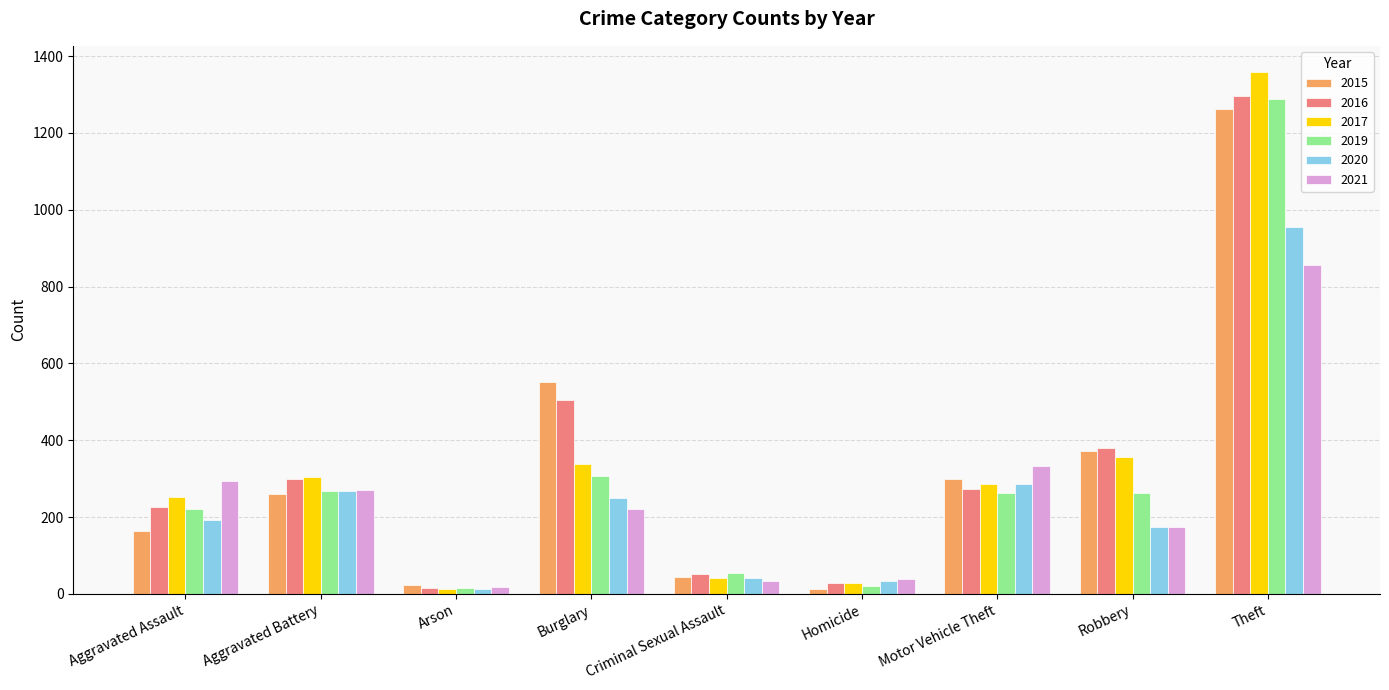

Which series has the largest range (max minus min)?

2017